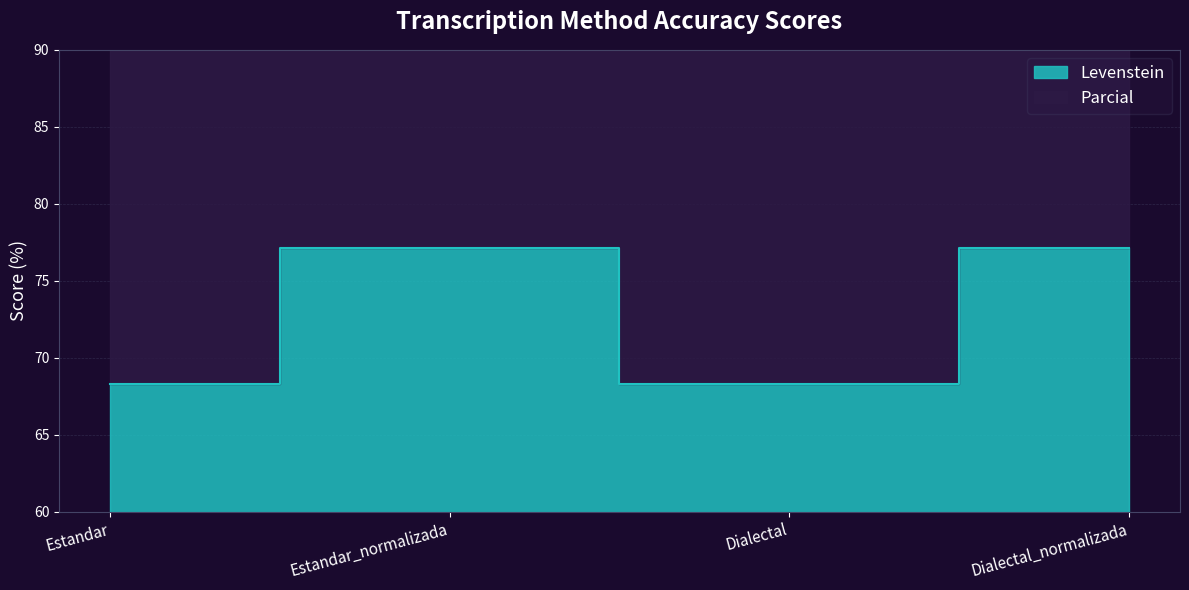

In Parcial, how many points are higher than both neighbors (excluding endpoints)?

1